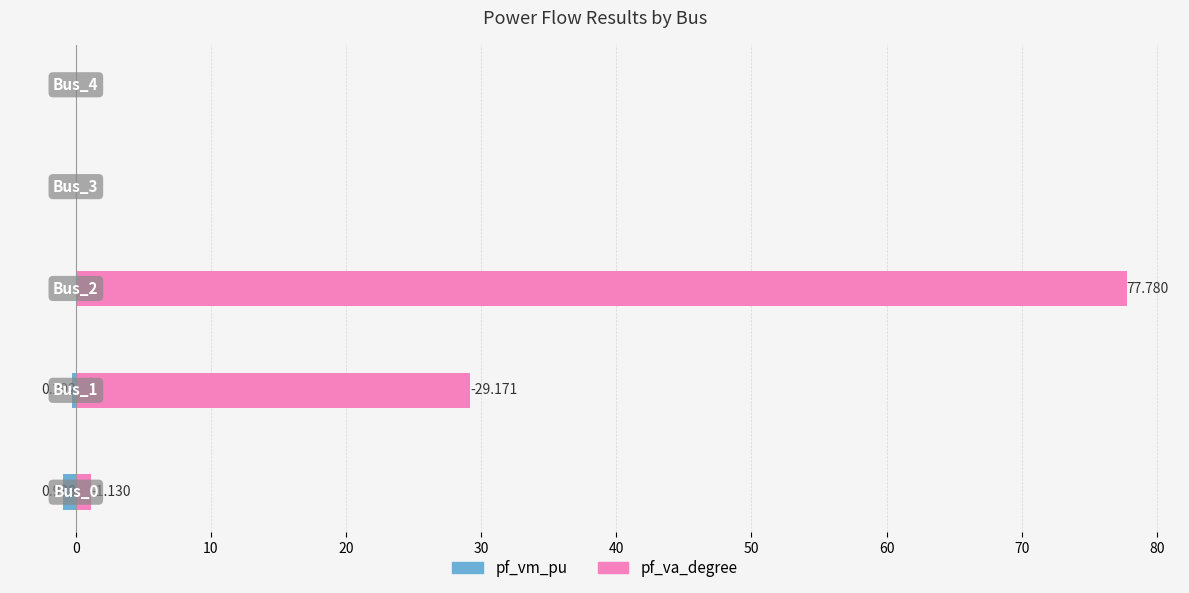

How many groups of bars are there?

5